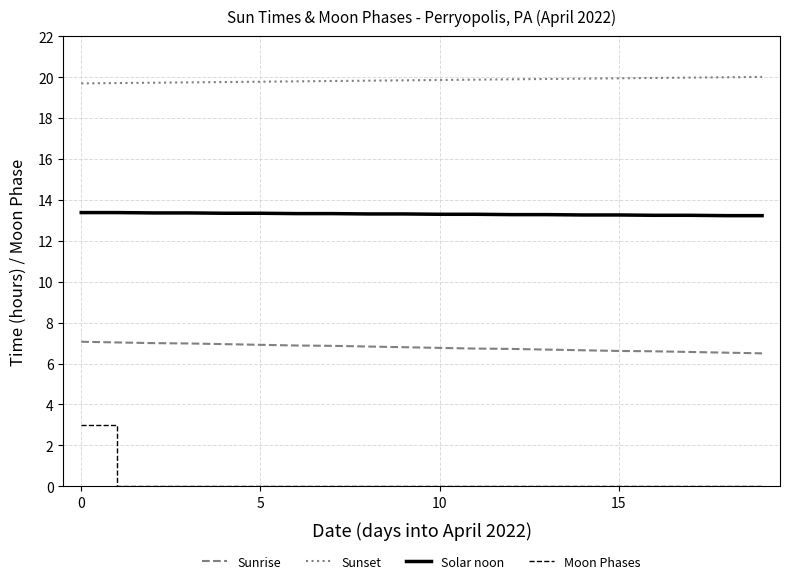

Does the chart have visible grid lines?

Yes